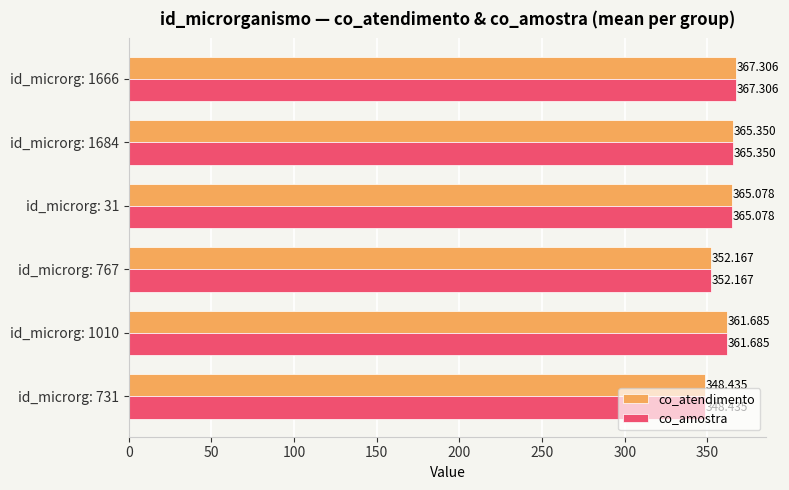

Is the value of co_amostra at id_microrg: 31 greater than the value of co_atendimento at id_microrg: 767?

Yes